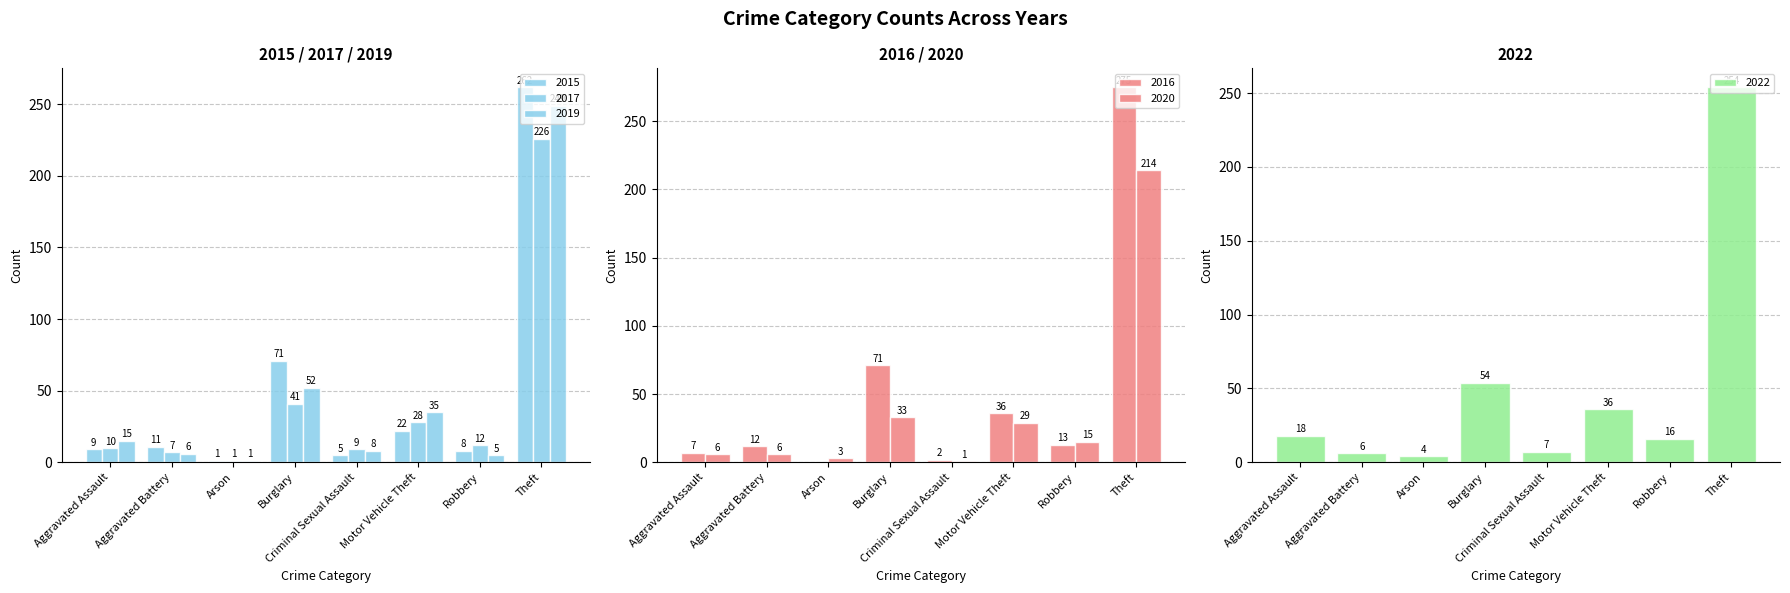

What is the label of the 2nd bar from the right?

Robbery